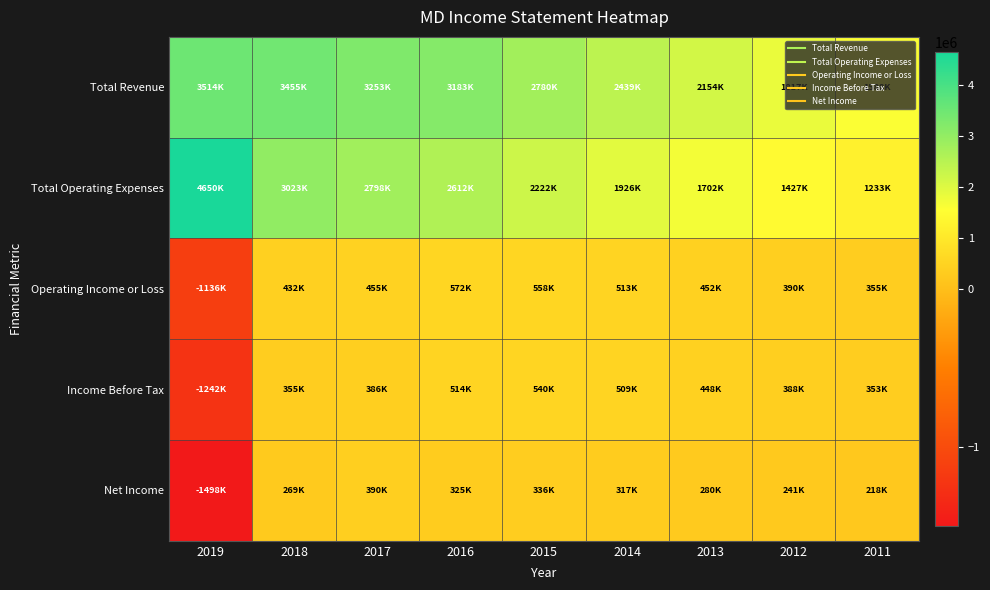

How many distinct data groups are displayed?

5